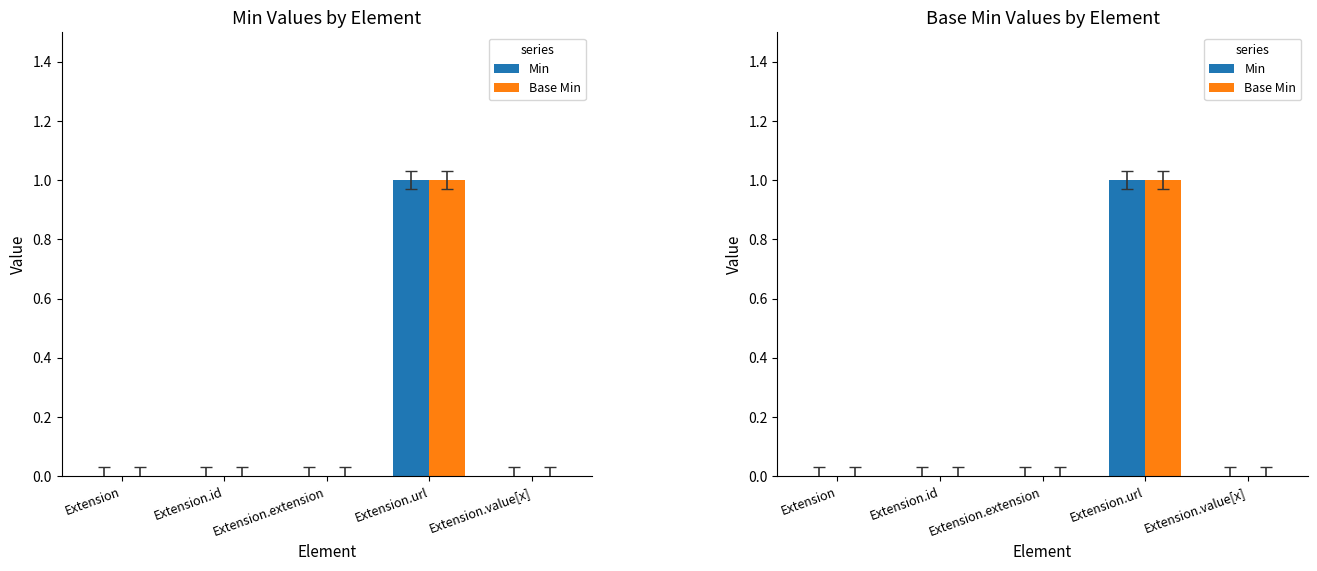

The value of Min at Extension.id is 0. True or false?

True